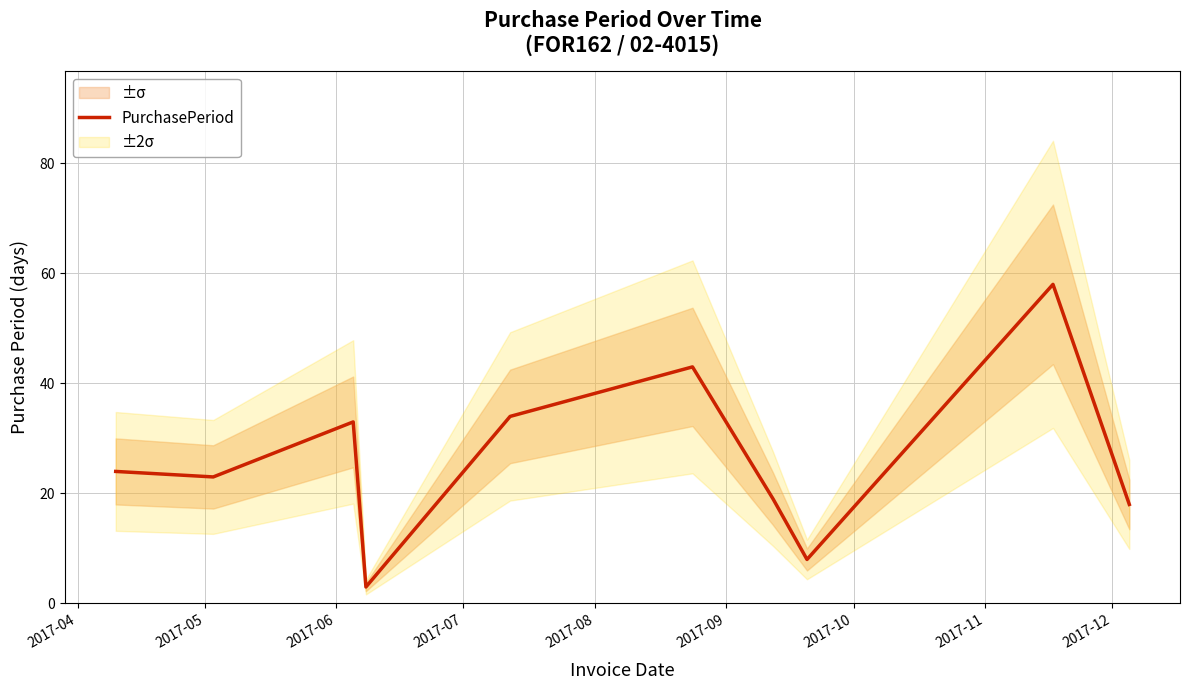

Reading left to right, what are all the values shown in this chart?

24	23	33	3	34	43	19	8	58	18